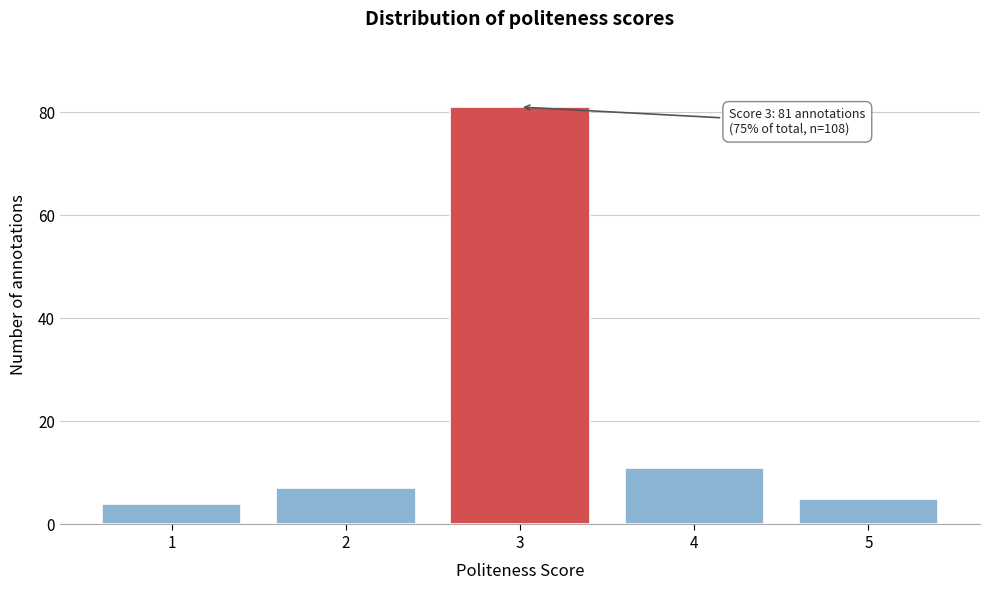

Reading right to left, what are all the values shown in this chart?

5=5	4=11	3=81	2=7	1=4